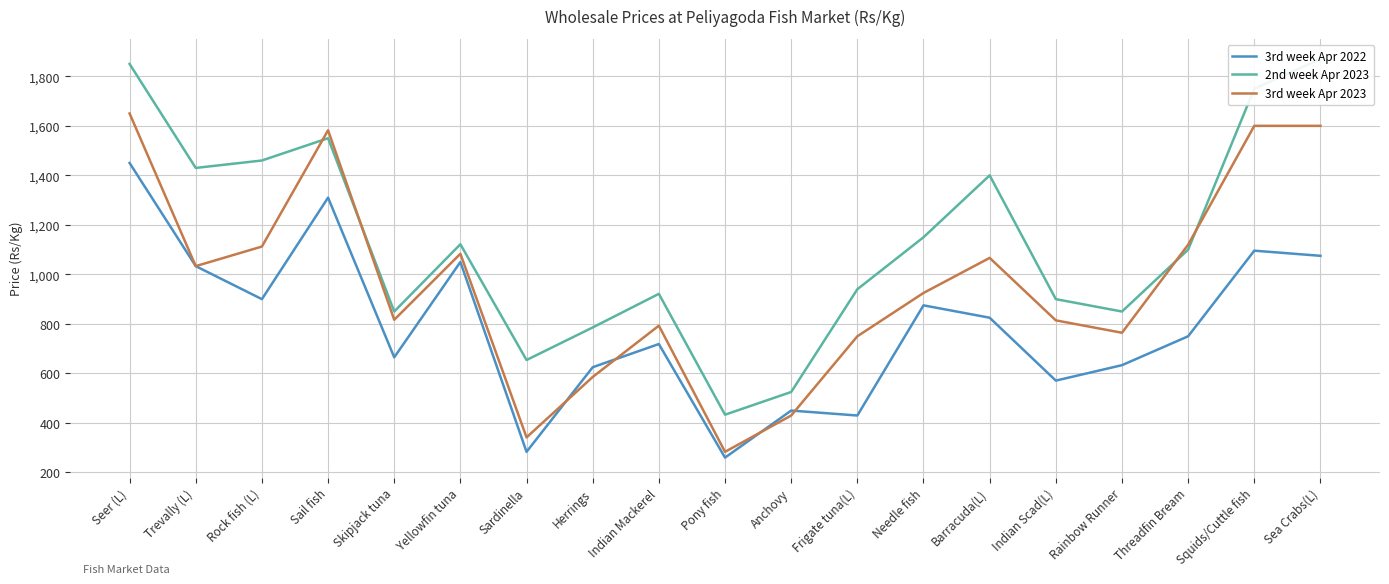

How many values in the 3rd week Apr 2022 series are below 750?

9